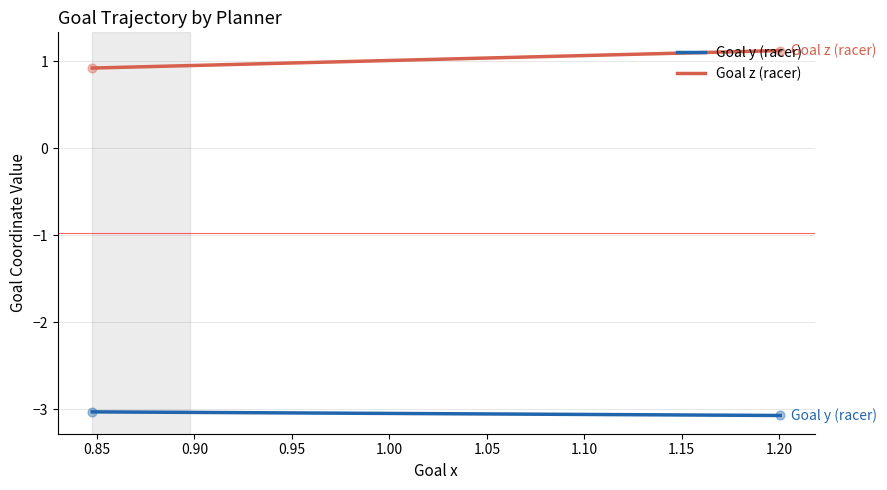

At how many categories does at least one series exceed 0?

2